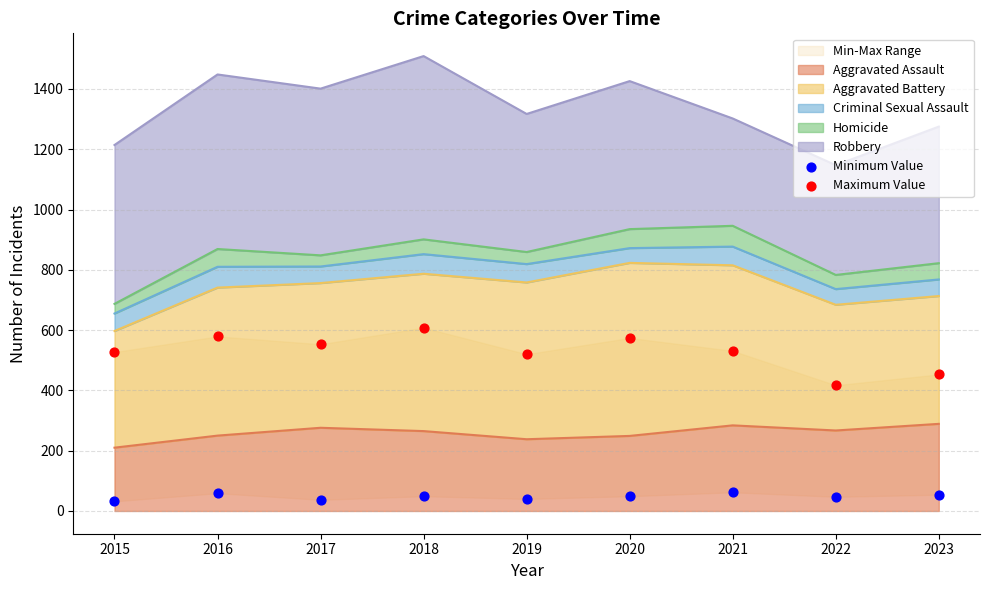

At which category is the sum across all series the highest?

2018